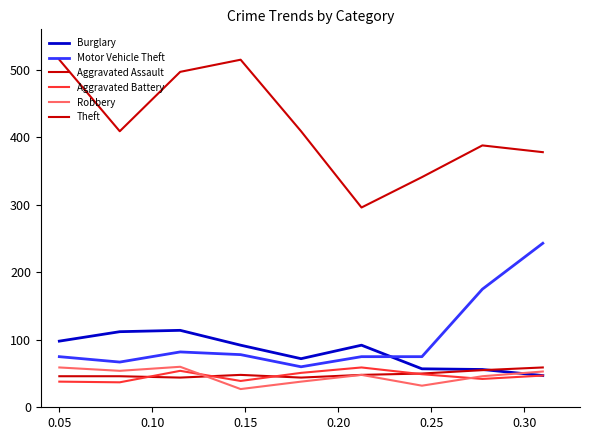

How many interior local valleys does the Motor Vehicle Theft series have?

2